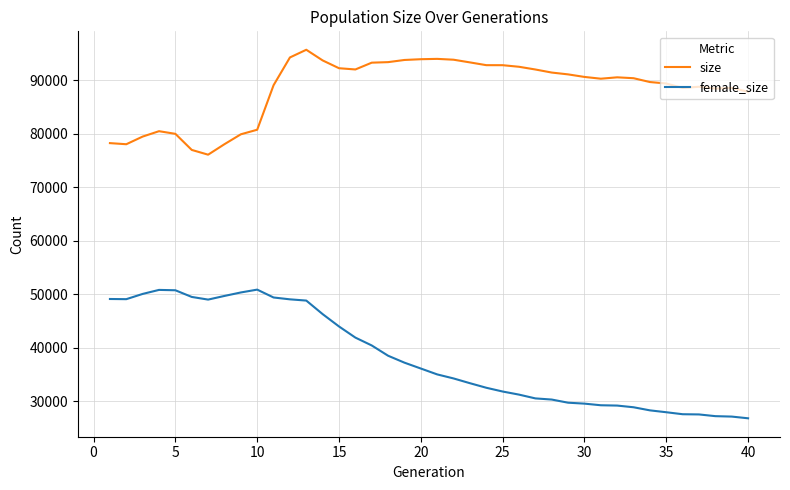

What is the difference between the maximum and minimum values in the size series?

19604